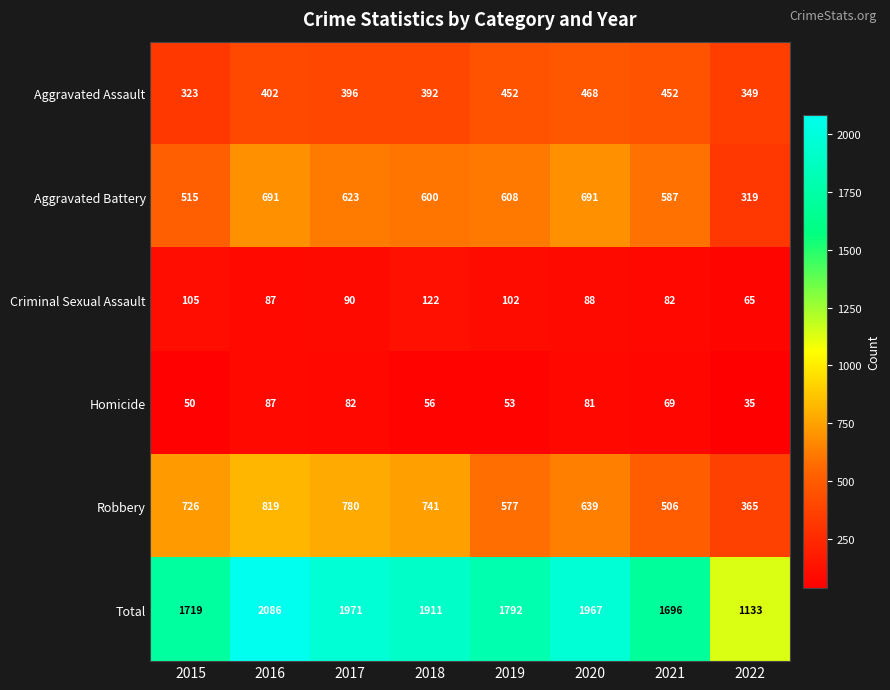

The value of Homicide at 2017 is 29. True or false?

False